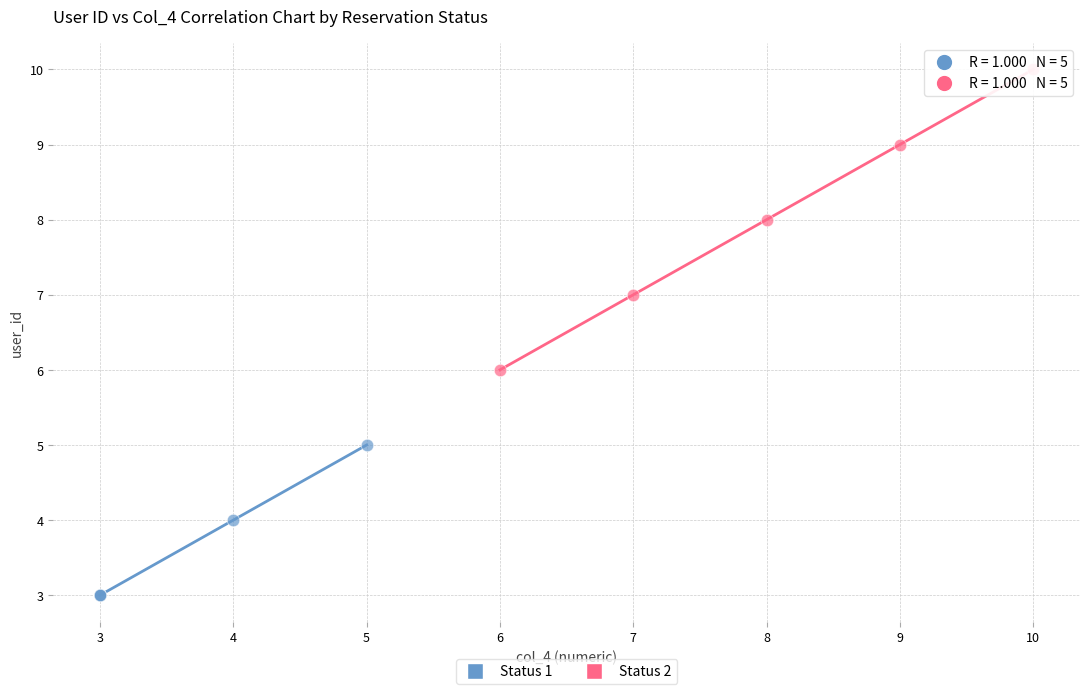

Which series has the largest Y range (max minus min)?

Status 2